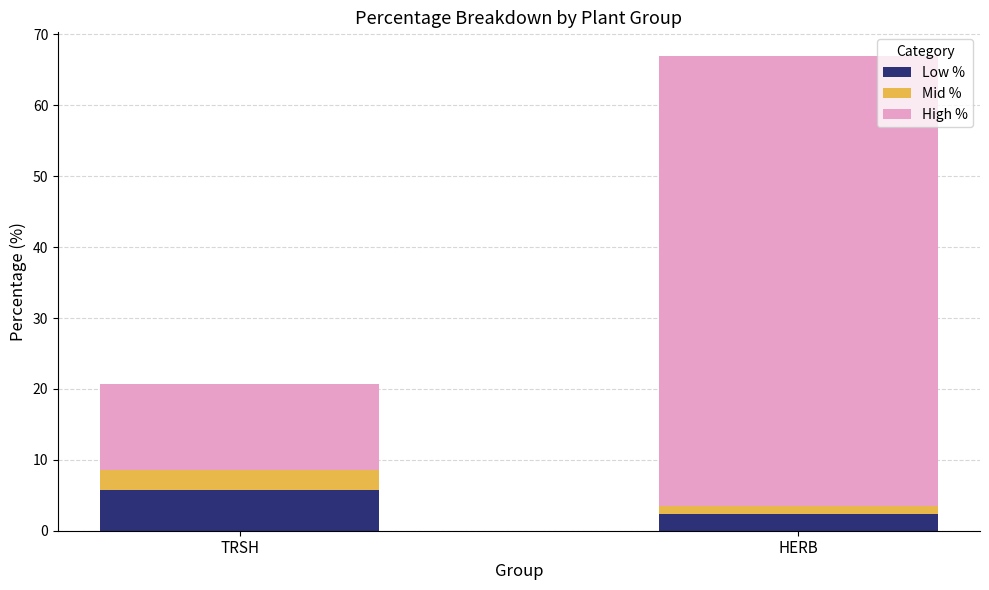

What is the average value of the Low % series?

4.1